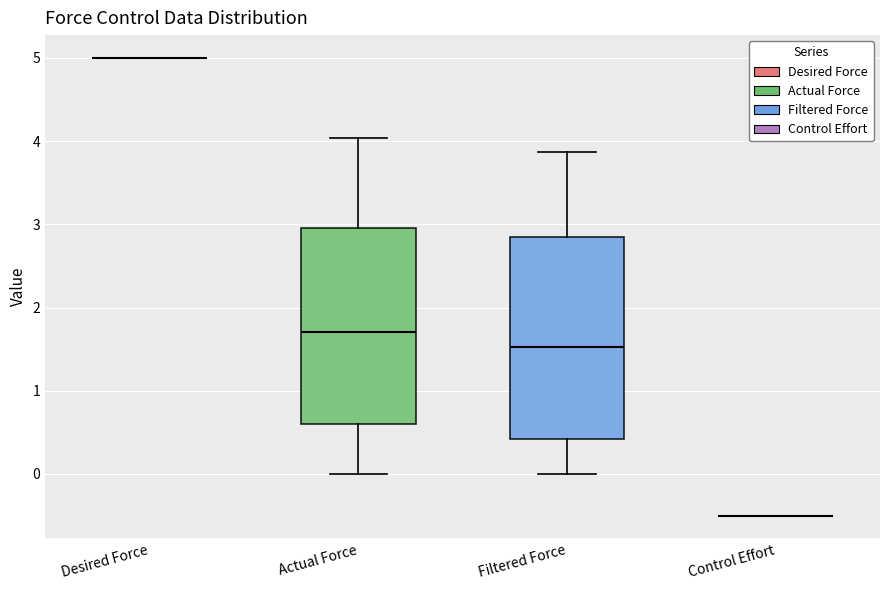

Reading left to right, transcribe this box plot: for each box, give where its median line is, the range the box spans, and where its two whiskers end, as read against the y-axis. The values are not printed on the chart, so give them approximately, as read against the axis.

Desired Force: box collapsed to a line at 5.0, whiskers 5.0 to 5.0
Actual Force: median 1.7, box 0.6 to 3.0, whiskers 0.0 to 4.0
Filtered Force: median 1.5, box 0.4 to 2.8, whiskers 0.0 to 3.9
Control Effort: box collapsed to a line at -0.5, whiskers -0.5 to -0.5